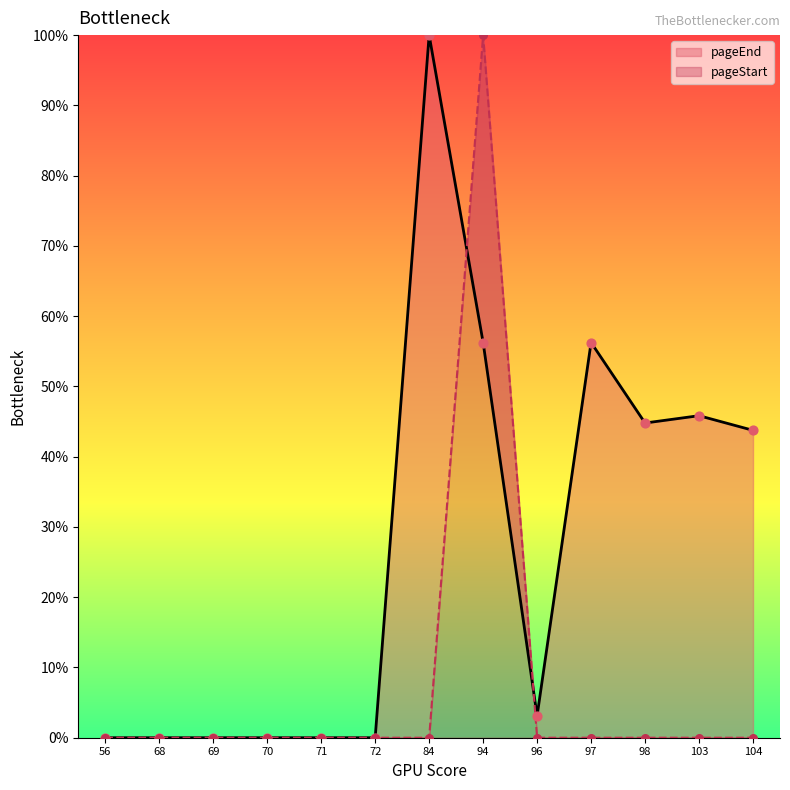

What are all the series names shown in the legend?

pageEnd, pageStart